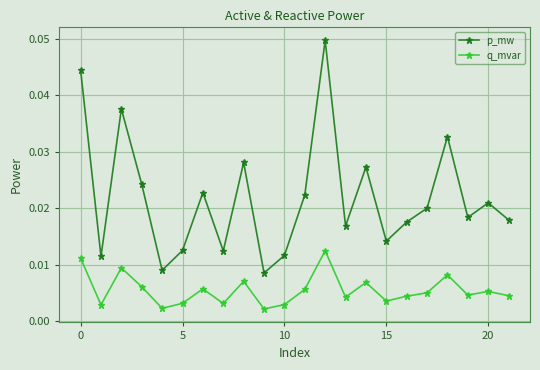

True or false: p_mw and q_mvar intersect in this chart.

False